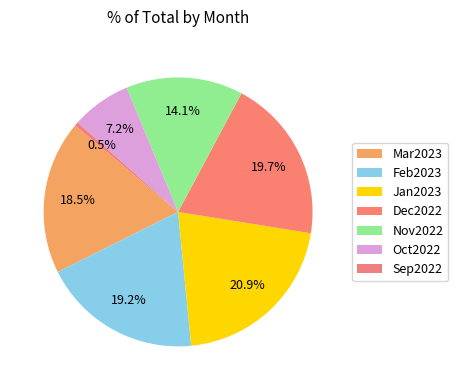

To the nearest percent, what percentage of the pie is Oct2022?

7%